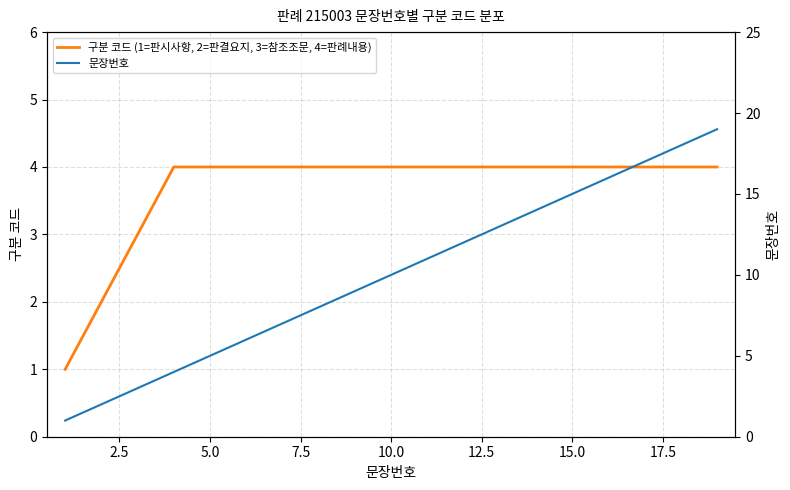

Does the chart have visible grid lines?

Yes